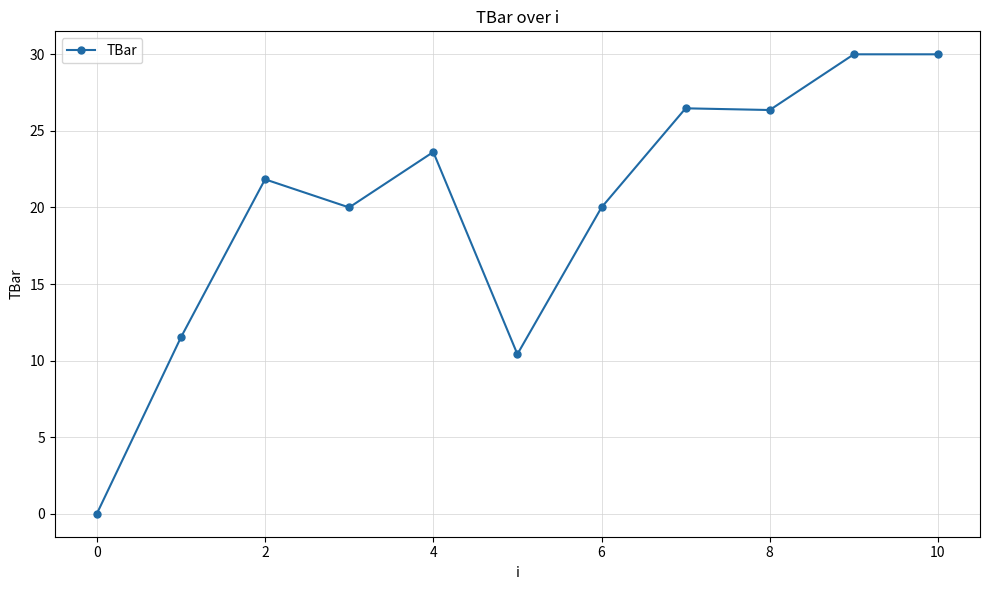

What is the difference between the maximum and second lowest values?

19.6